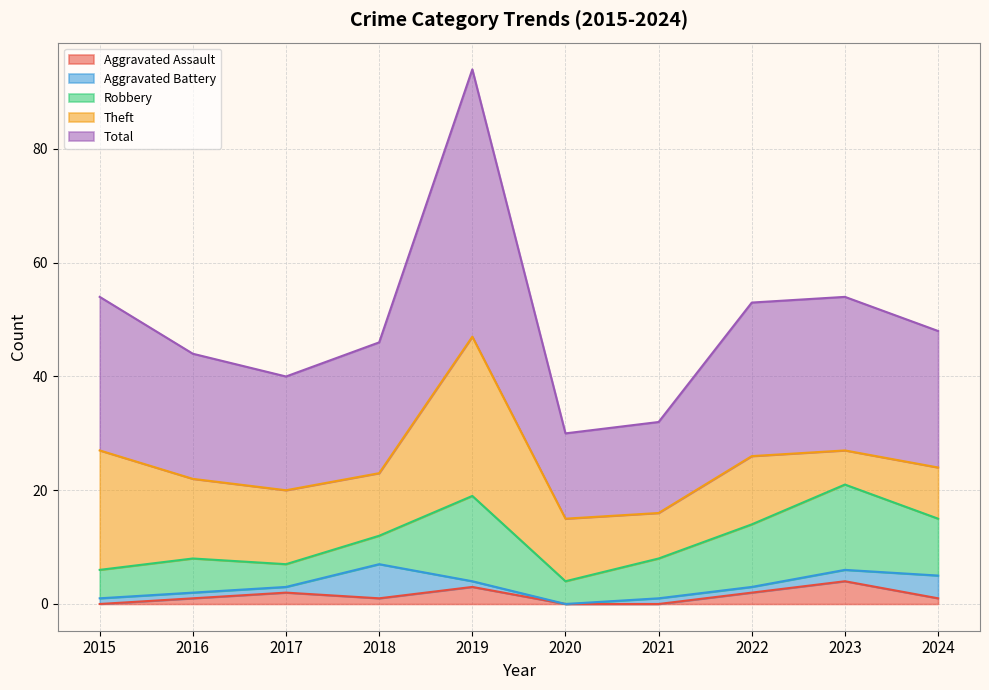

The Aggravated Assault series shows 1 at 2018. True or false?

True